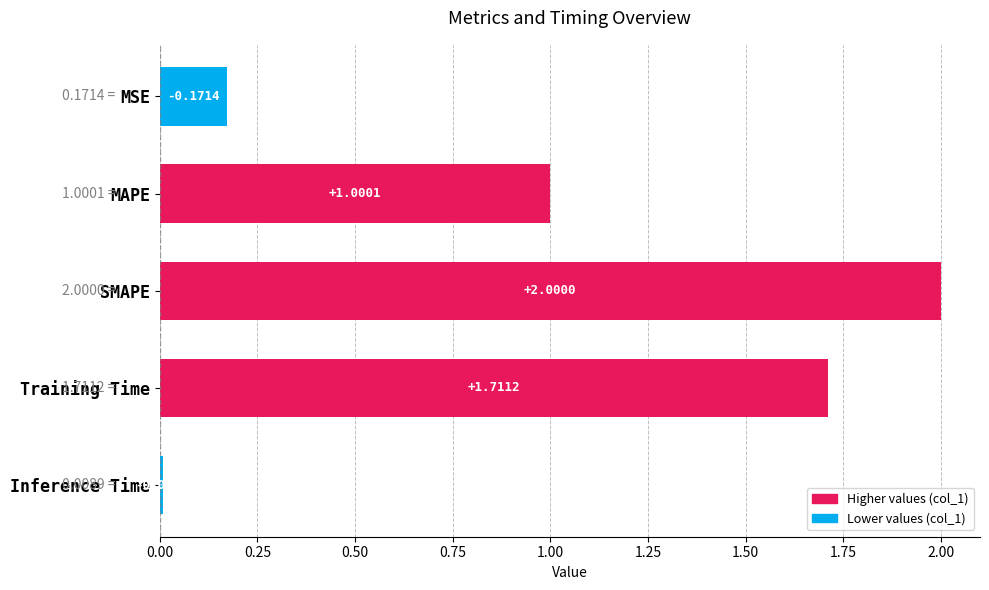

How many bars are there in total?

5